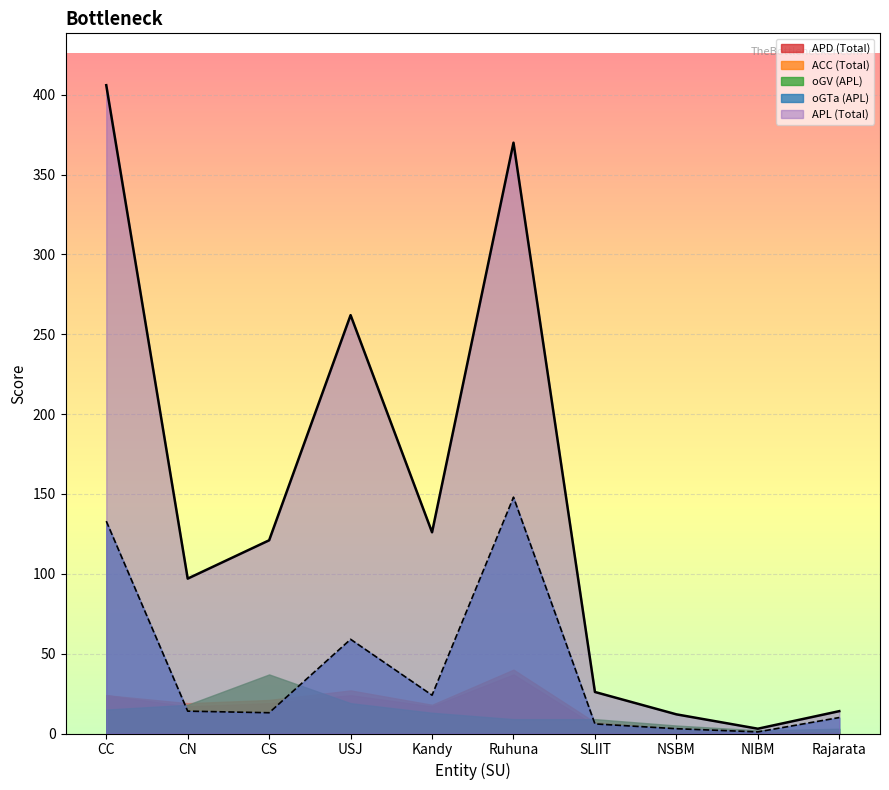

Which series has the widest spread of values?

APL (Total)